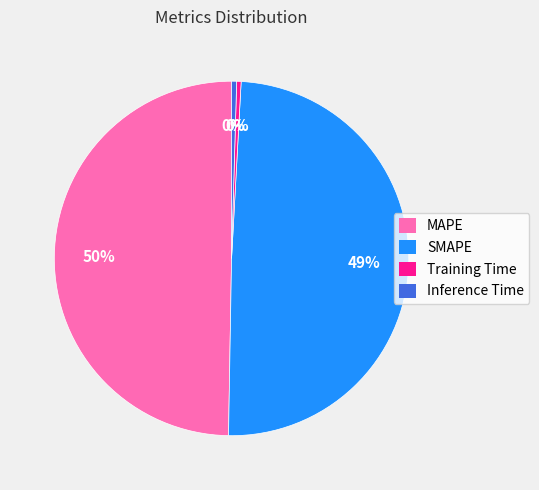

To the nearest percent, what portion does SMAPE represent?

49%